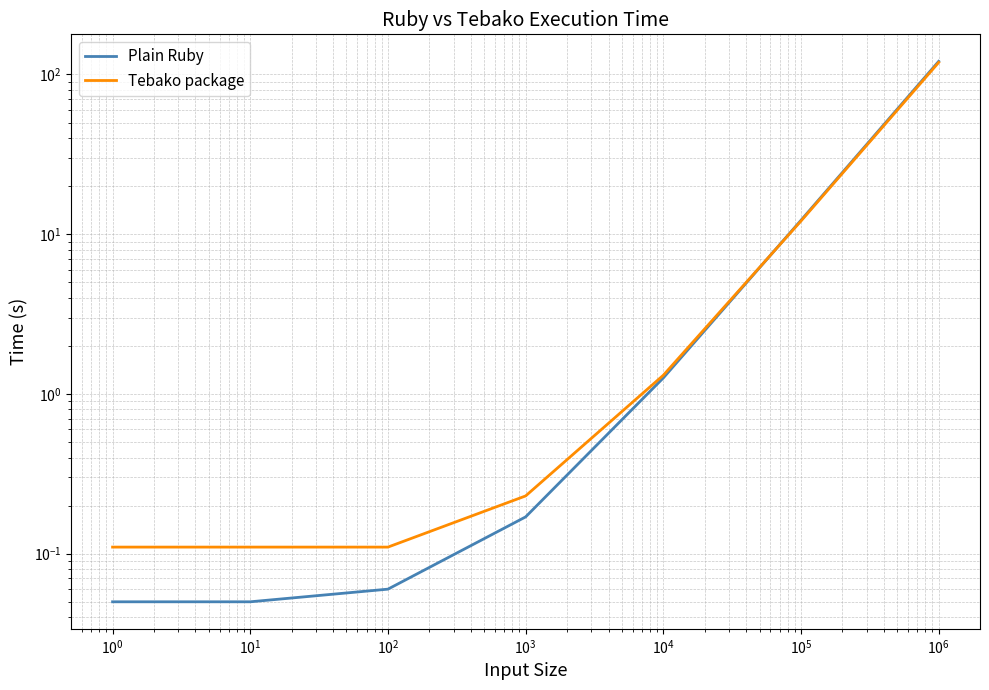

List the series in order of their peak value, lowest first.

Tebako package, Plain Ruby